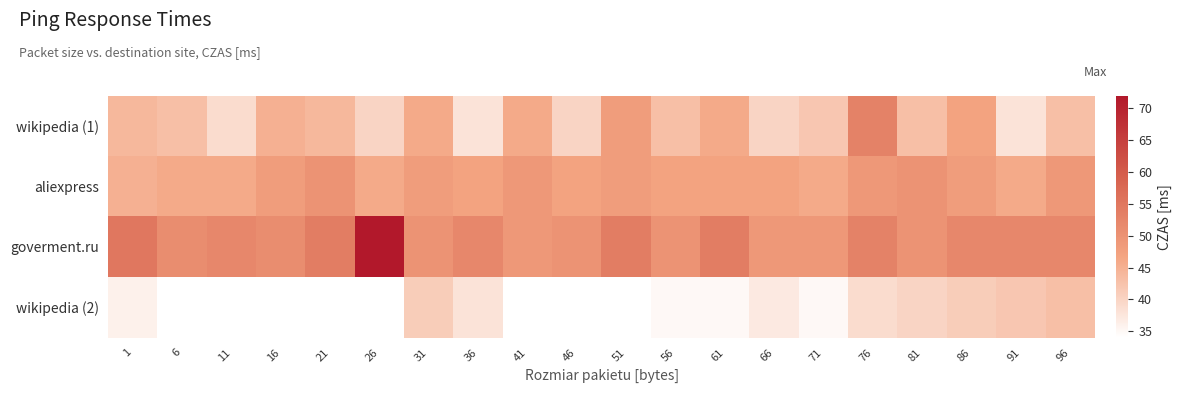

List the series in order of their peak value, highest first.

goverment.ru, wikipedia (1), aliexpress, wikipedia (2)